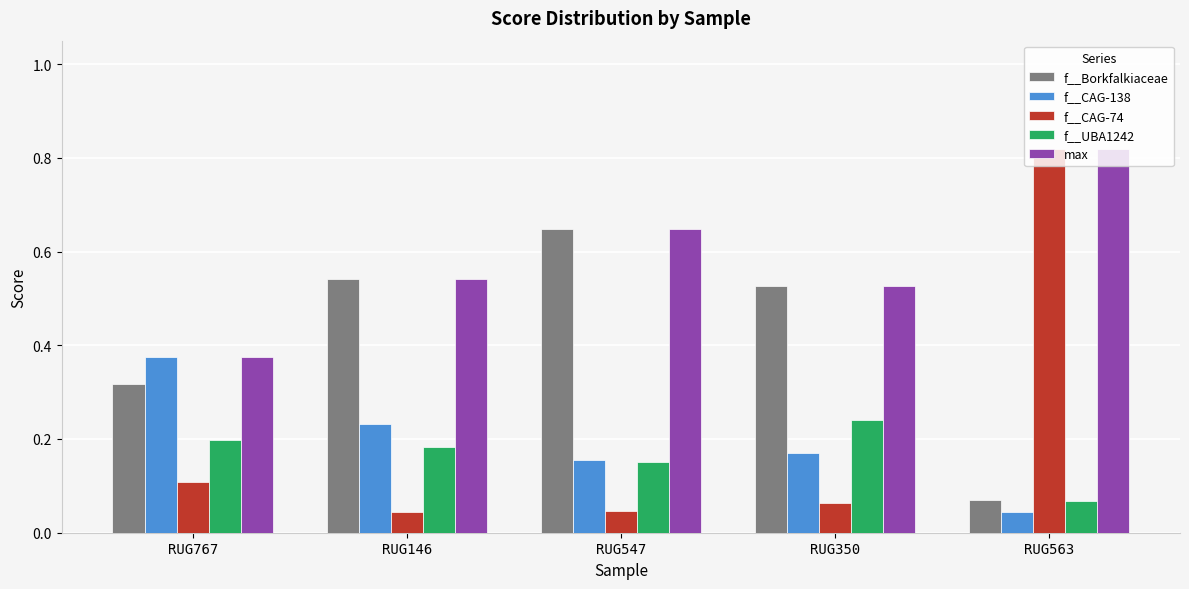

What is the label of the 1st bar from the right?

RUG563